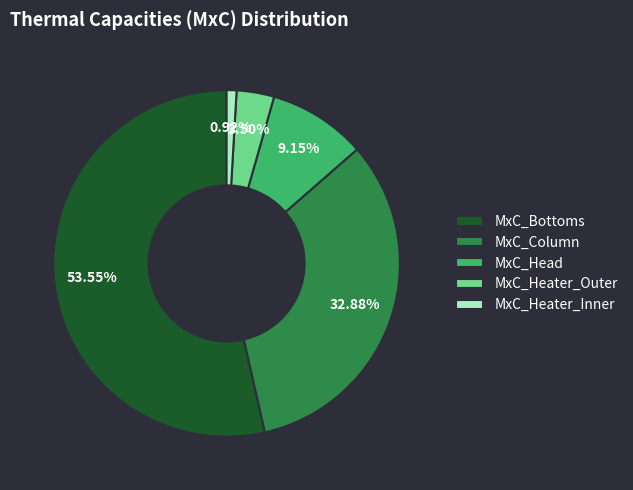

True or false: MxC_Column accounts for 33% of the total.

True